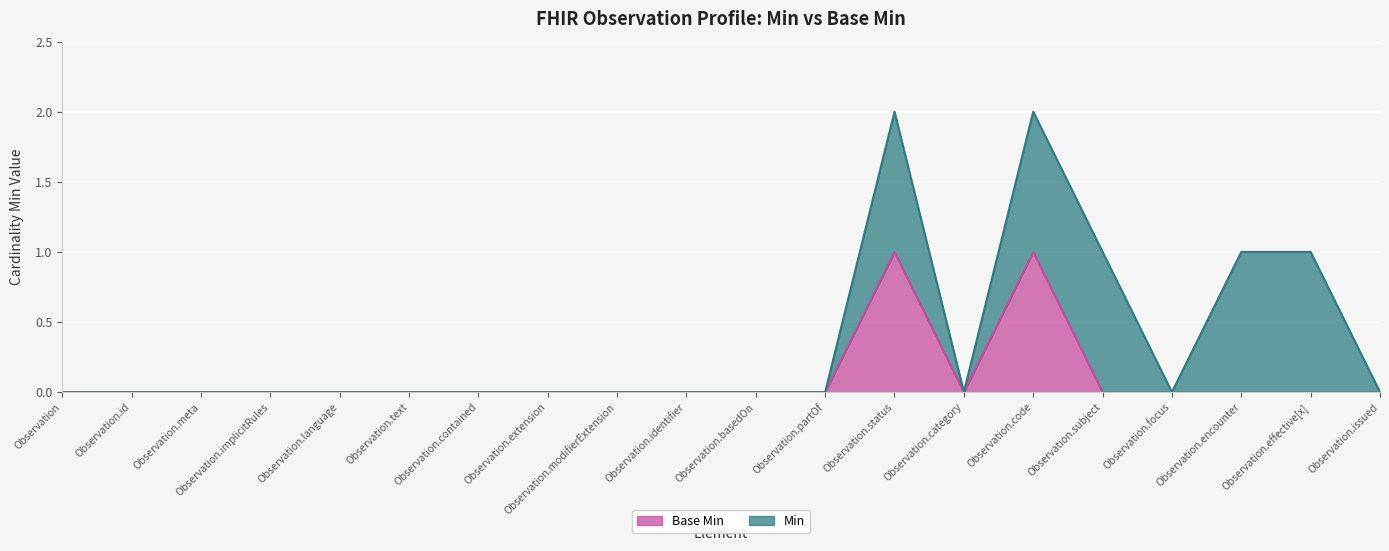

How many lines are shown in the chart?

2